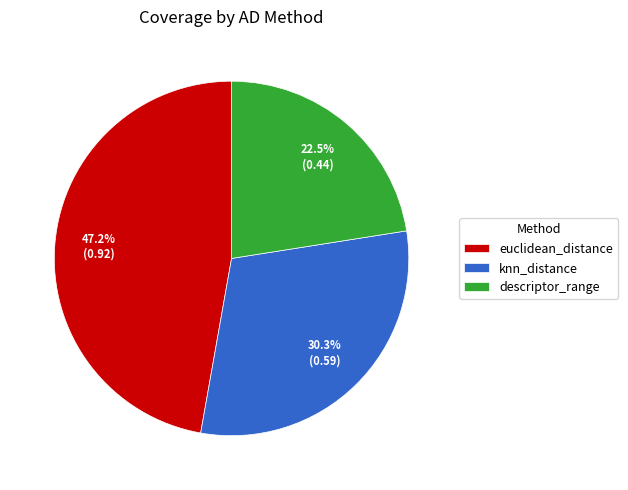

Does euclidean_distance represent more than half of the total?

No